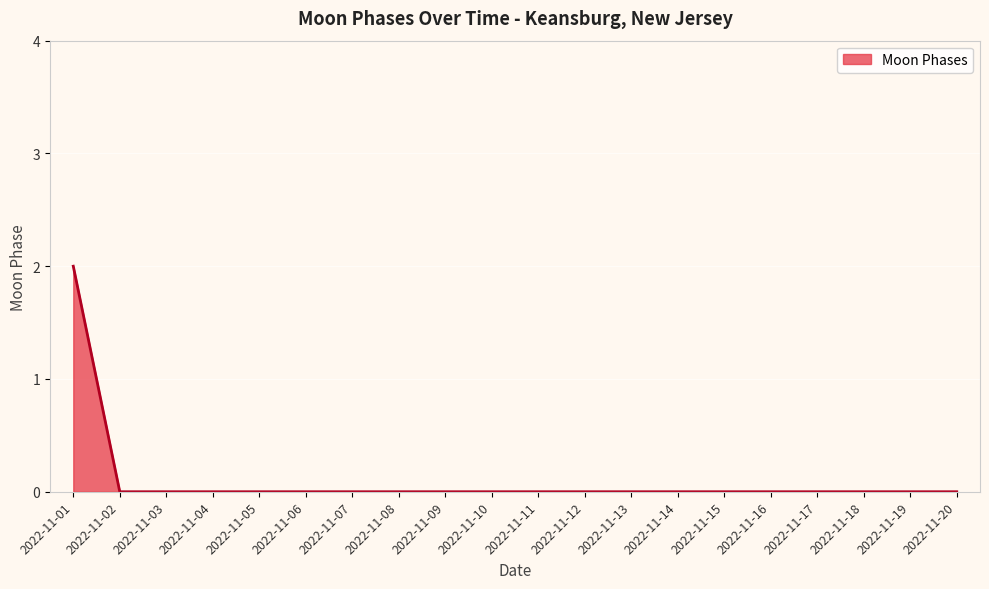

The value at 2022-11-04 is 0. True or false?

True